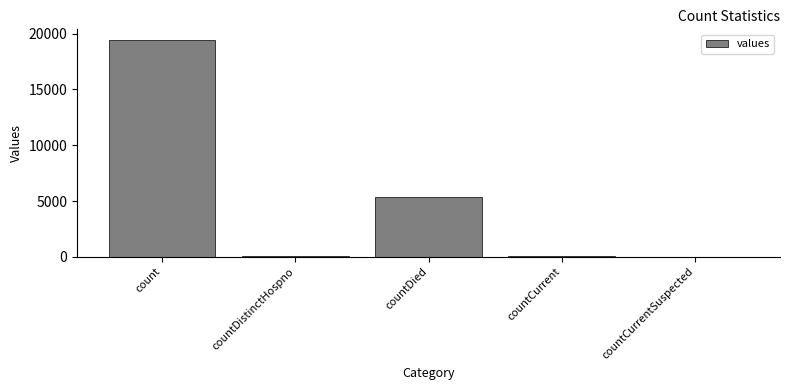

At which label is the value closest to 9710?

countDied